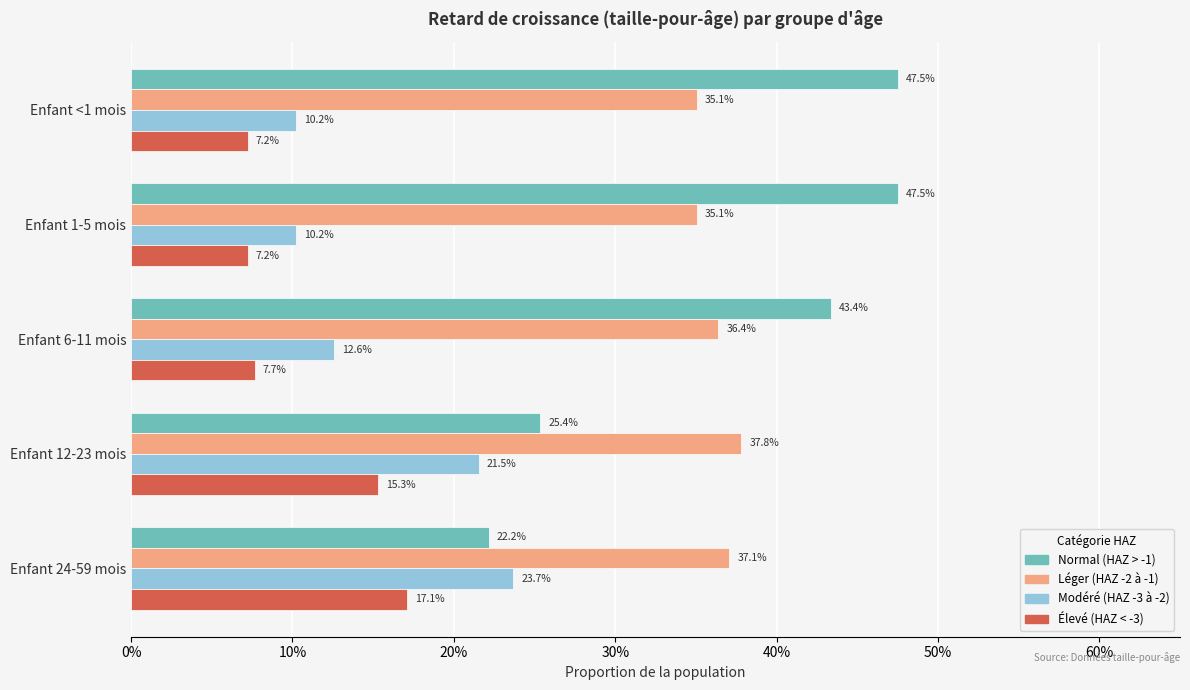

What are all the series names shown in the legend?

Normal (HAZ > -1), Léger (HAZ -2 à -1), Modéré (HAZ -3 à -2), Élevé (HAZ < -3)